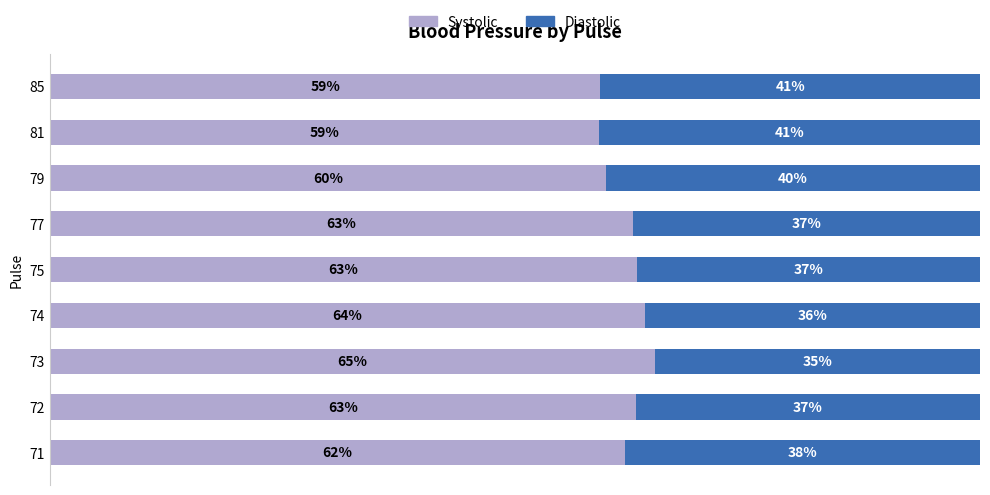

What are all the series names shown in the legend?

Systolic, Diastolic